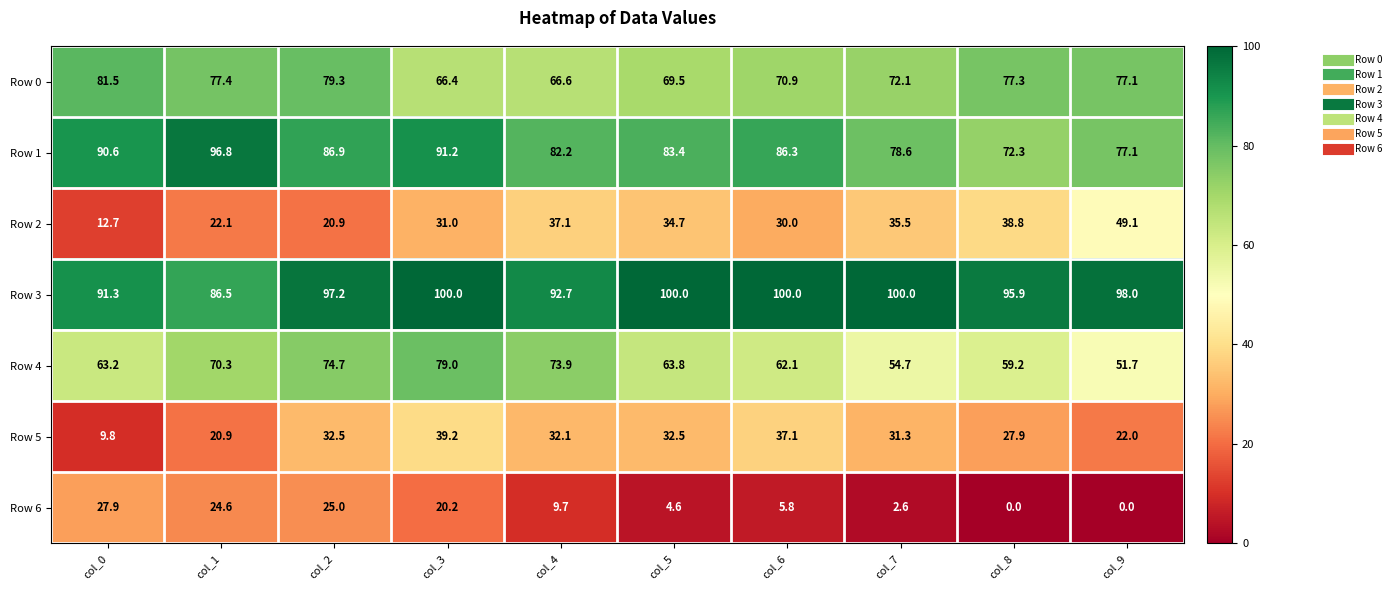

Rank the series by their maximum value, from lowest to highest.

Row 6, Row 5, Row 2, Row 4, Row 0, Row 1, Row 3